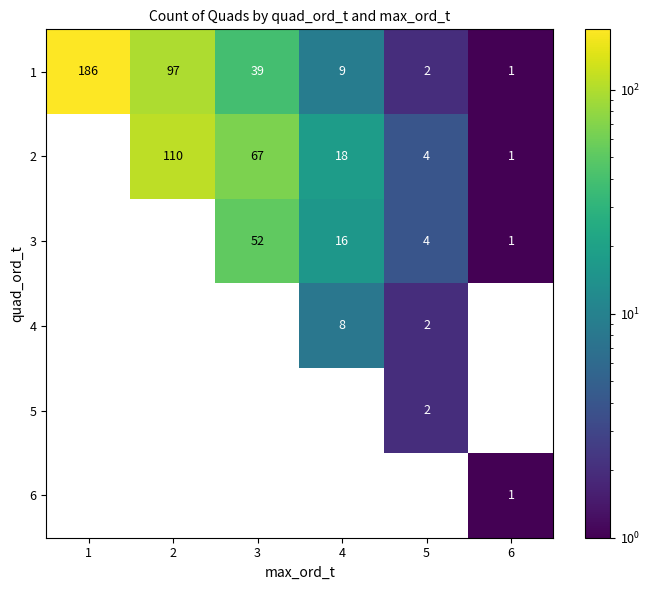

Is the value of 4 at 4 greater than the value of 2 at 4?

No